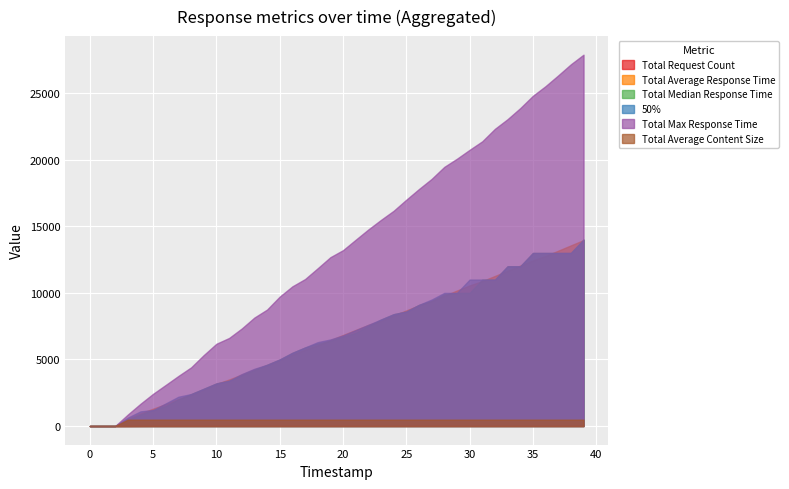

At which category is the sum across all series the highest?

39